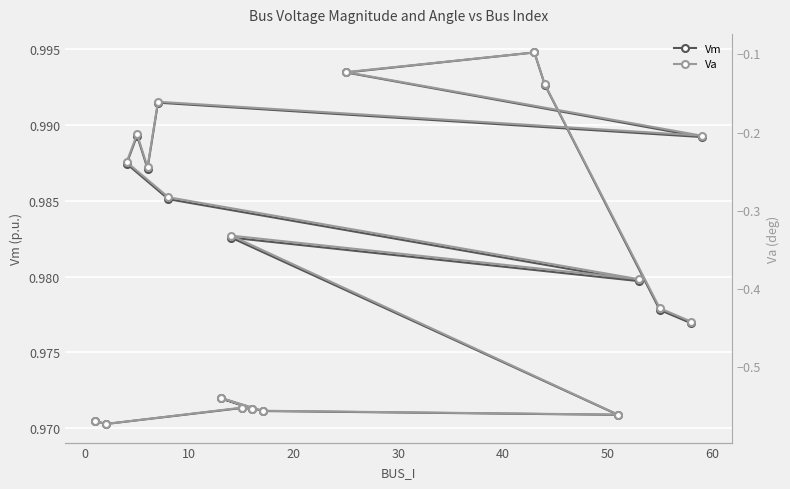

How many interior local peaks does the Va series have?

6